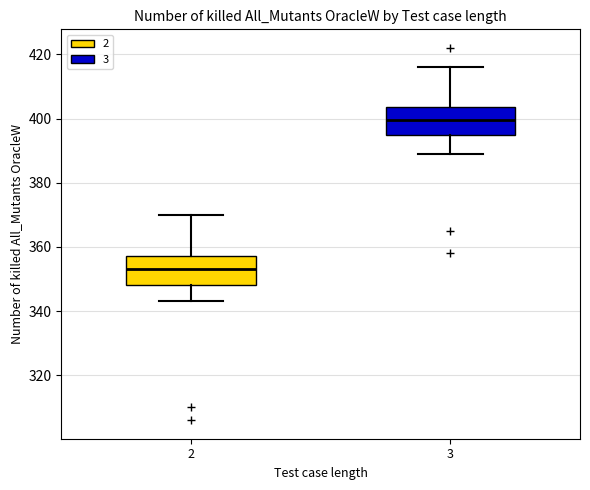

Reading left to right, transcribe this box plot: for each box, give where its median line is, the range the box spans, and where its two whiskers end, as read against the y-axis. The values are not printed on the chart, so give them approximately, as read against the axis.

2: median 354, box 348 to 358, whiskers 344 to 370
3: median 400, box 394 to 404, whiskers 390 to 416